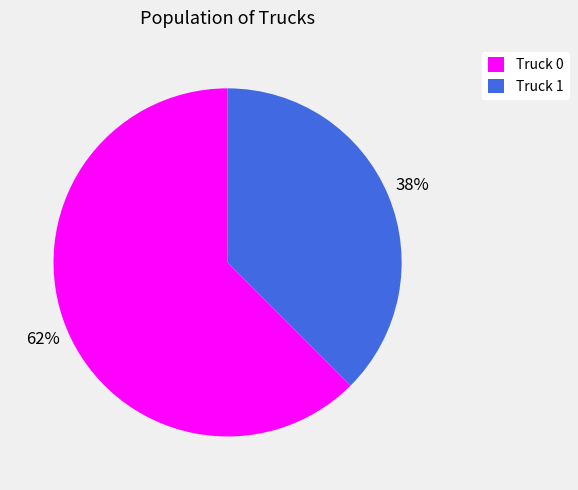

Is the sum of Truck 1 and Truck 0 greater than half?

Yes